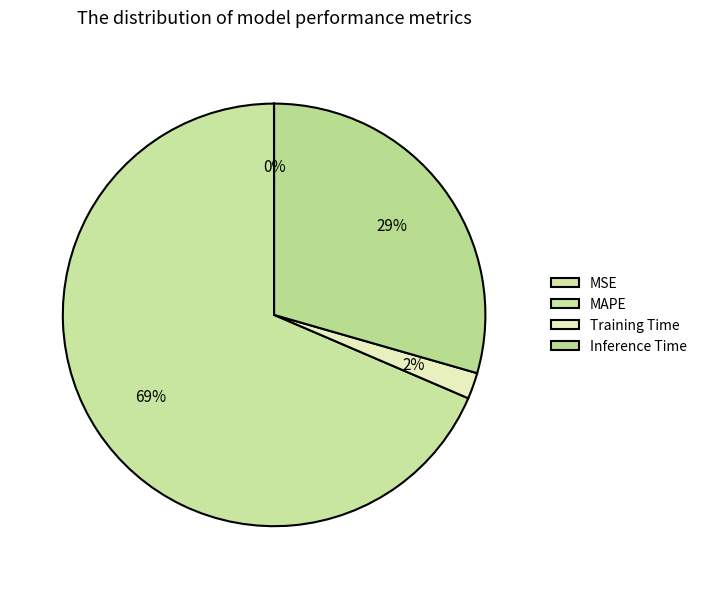

Is the sum of Training Time and MAPE greater than half?

Yes